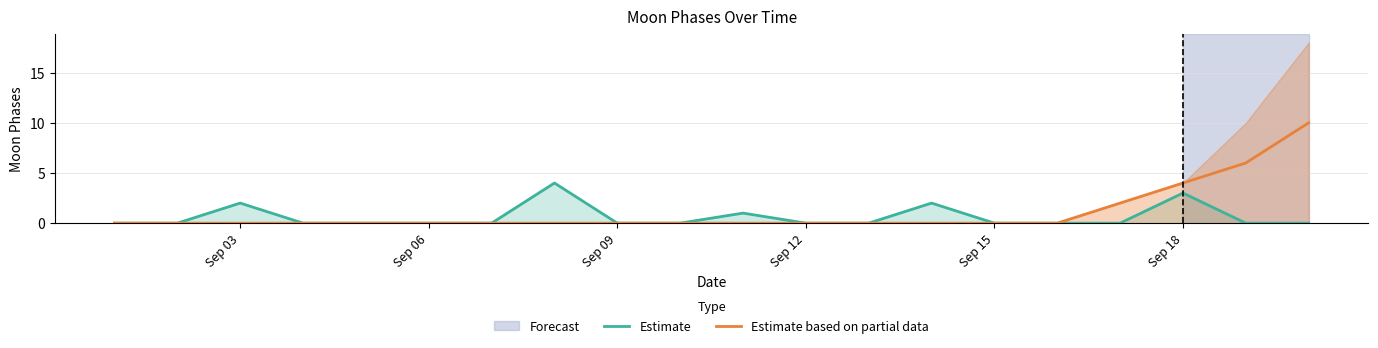

True or false: Estimate and Estimate based on partial data cross at least once.

False